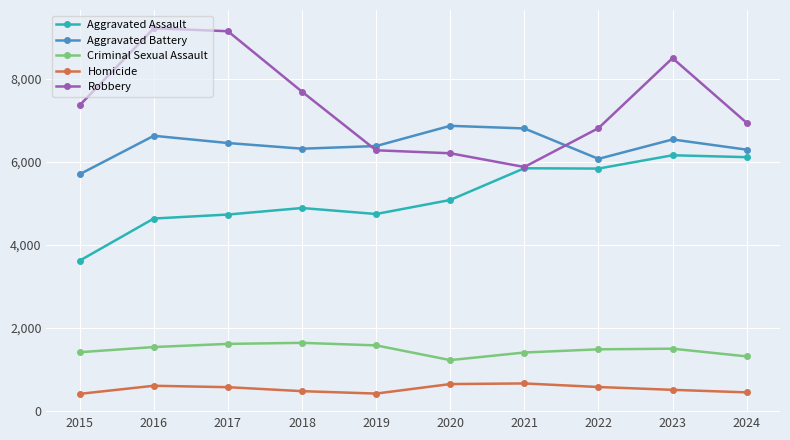

The Criminal Sexual Assault series shows 2236 at 2016. True or false?

False